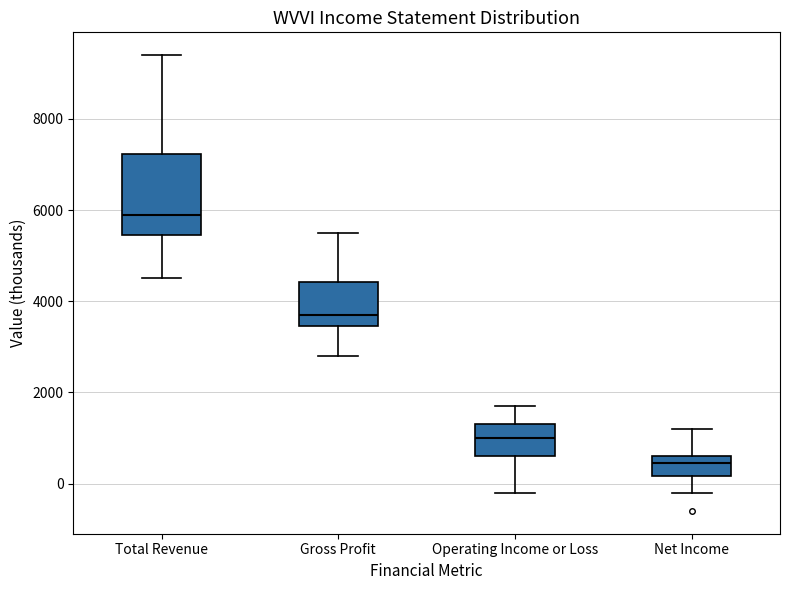

Where does the lower whisker of the box for Total Revenue end on the y-axis? The values are not printed on the chart, so give them approximately, as read against the axis.

4600